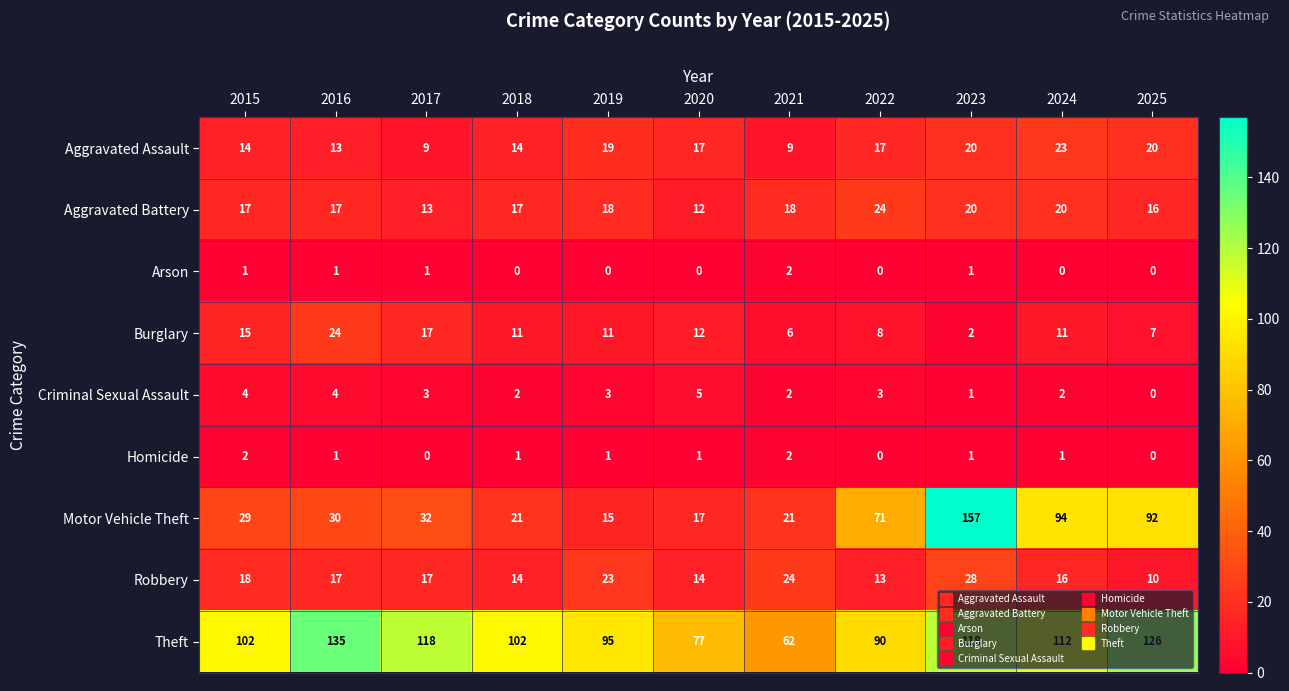

Count the Arson values in the range 0 to 1.

10